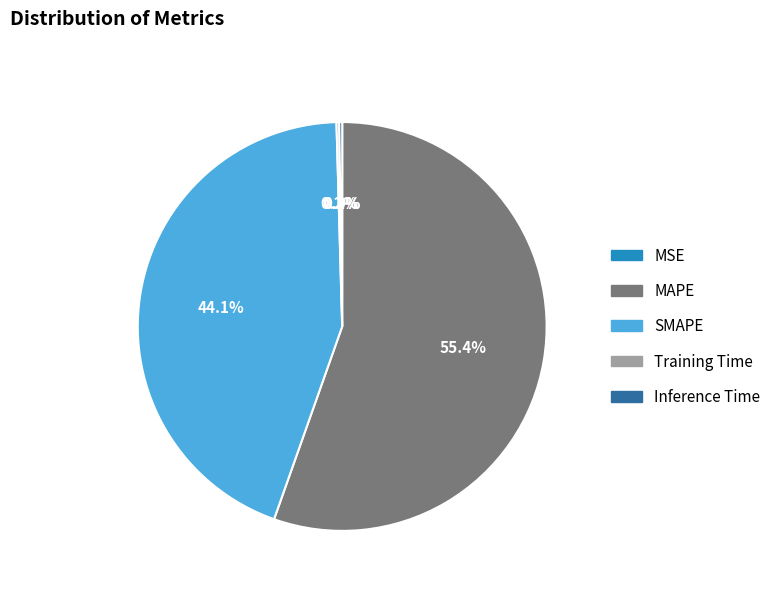

Which has a higher value, SMAPE or MAPE?

MAPE